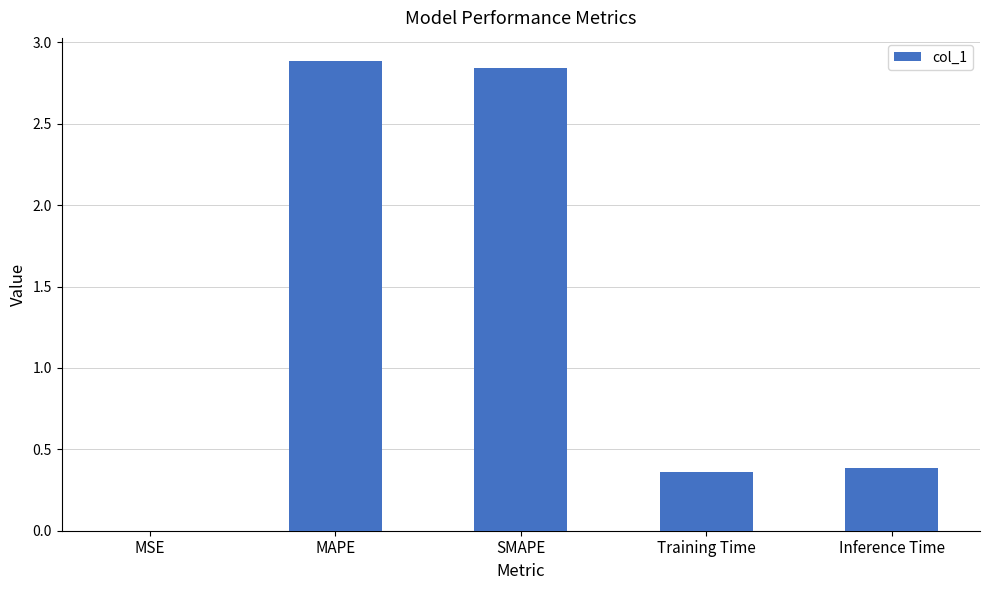

What is the maximum value shown in the chart?

2.9